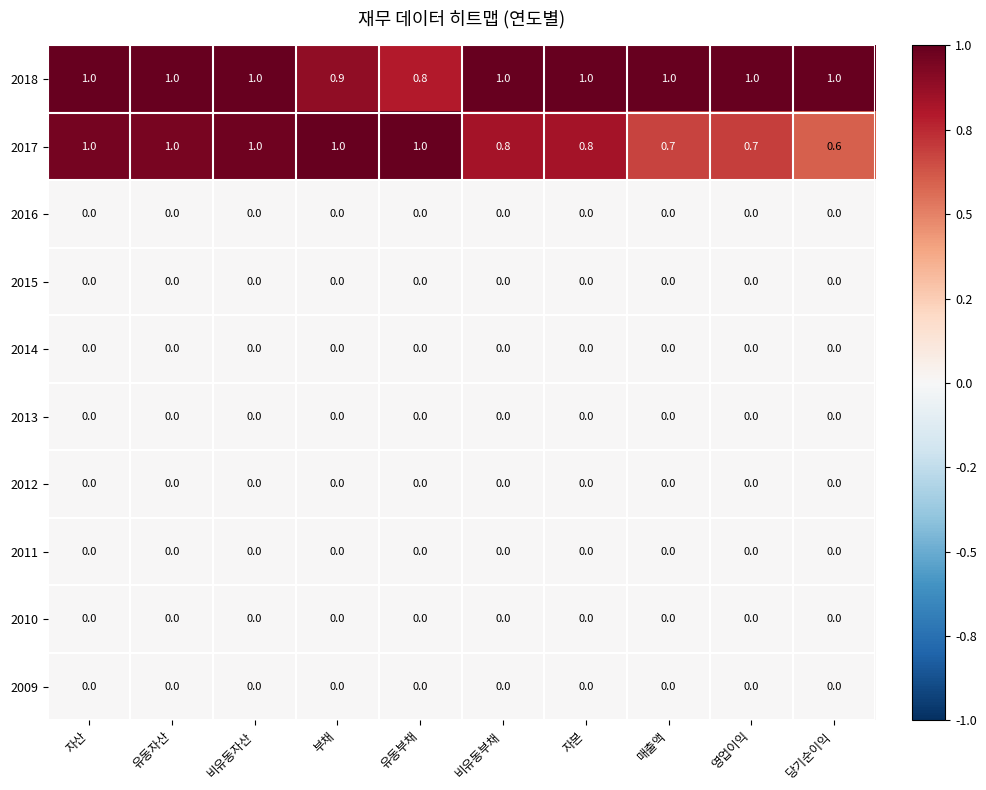

How many values in the 2018 series are below 1?

2